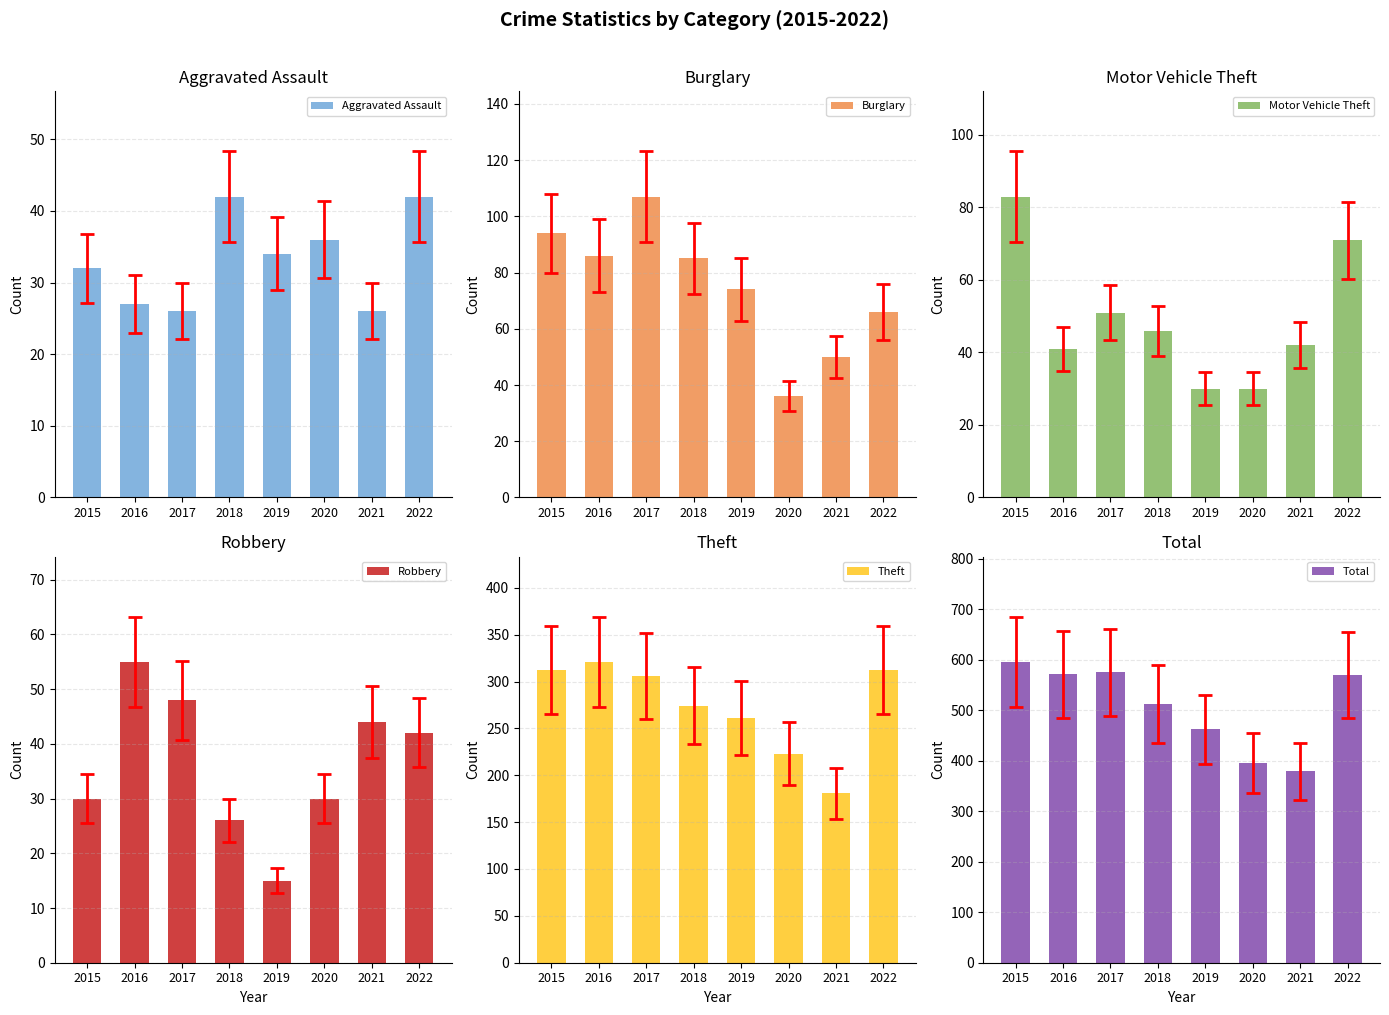

What is the average value of the Robbery series?

36